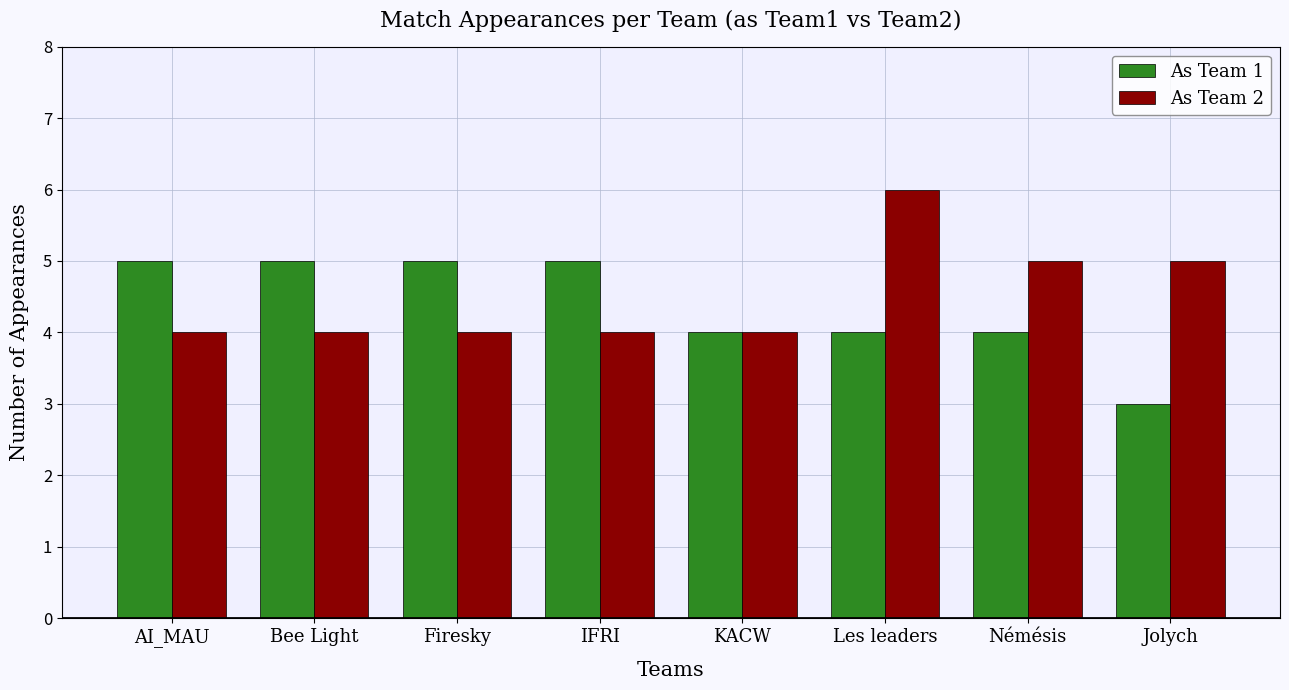

What is the approximate value of As Team 1 at AI_MAU?

5